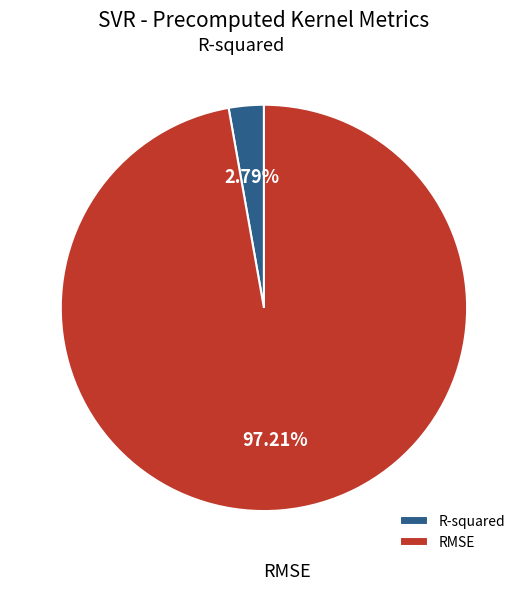

What percentage is the RMSE slice, to the nearest percent?

97%